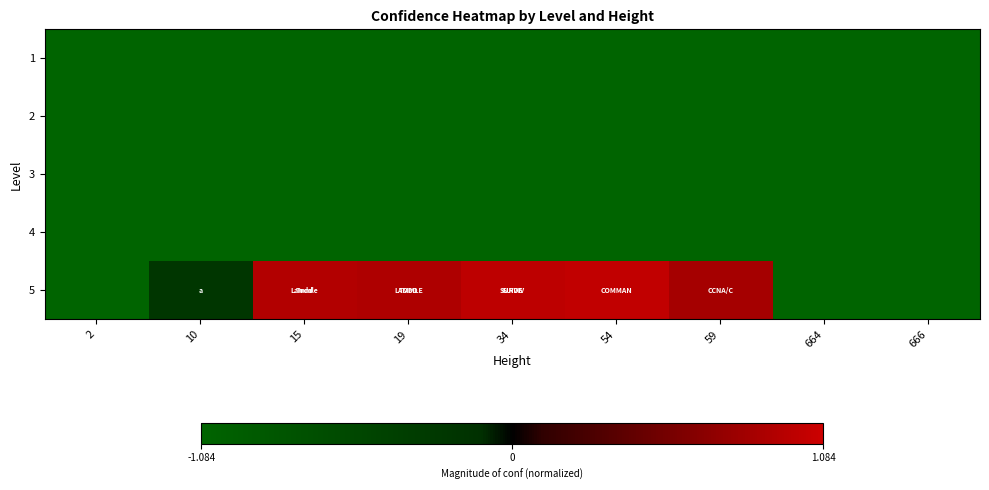

Which category has the highest value across all series?

54